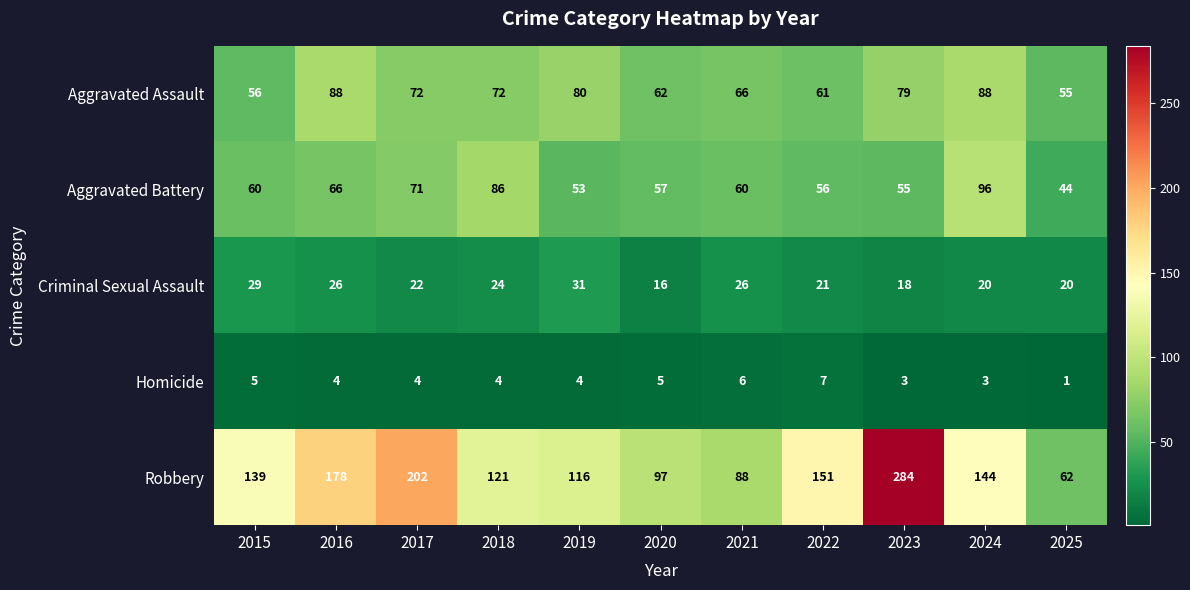

Is it true that Aggravated Battery equals 76 at 2025?

False